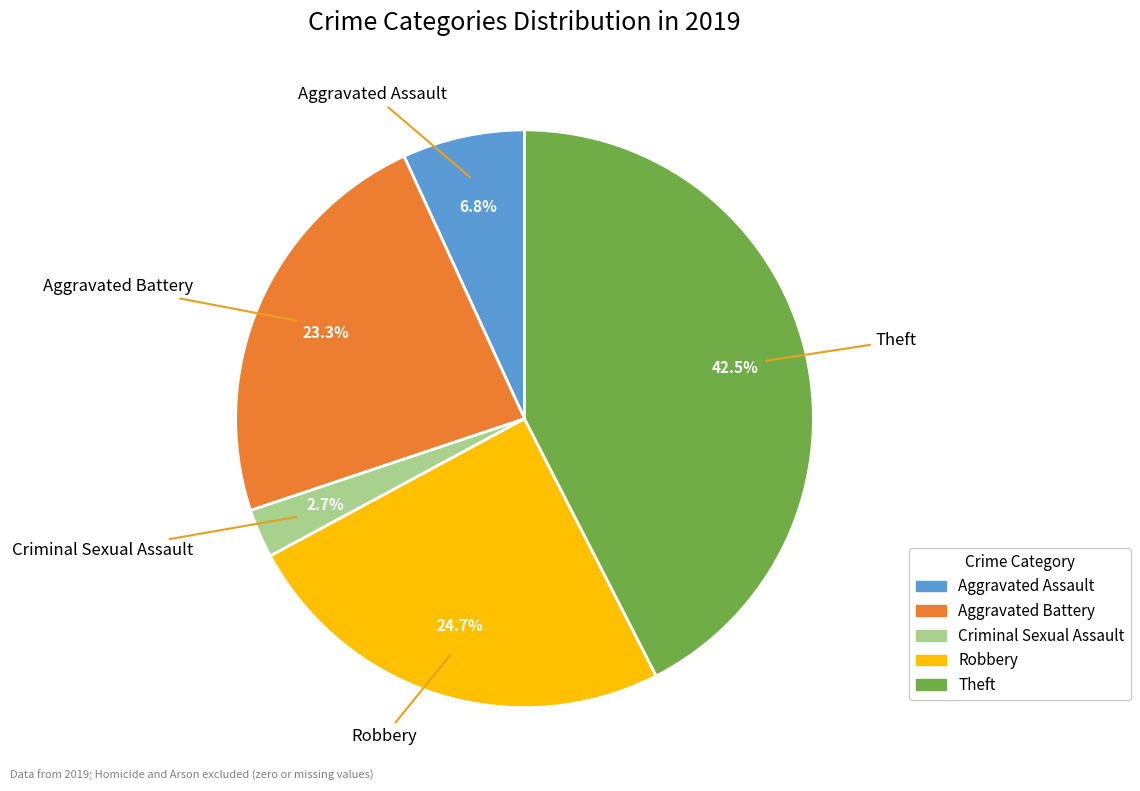

How many segments does this pie chart have?

5